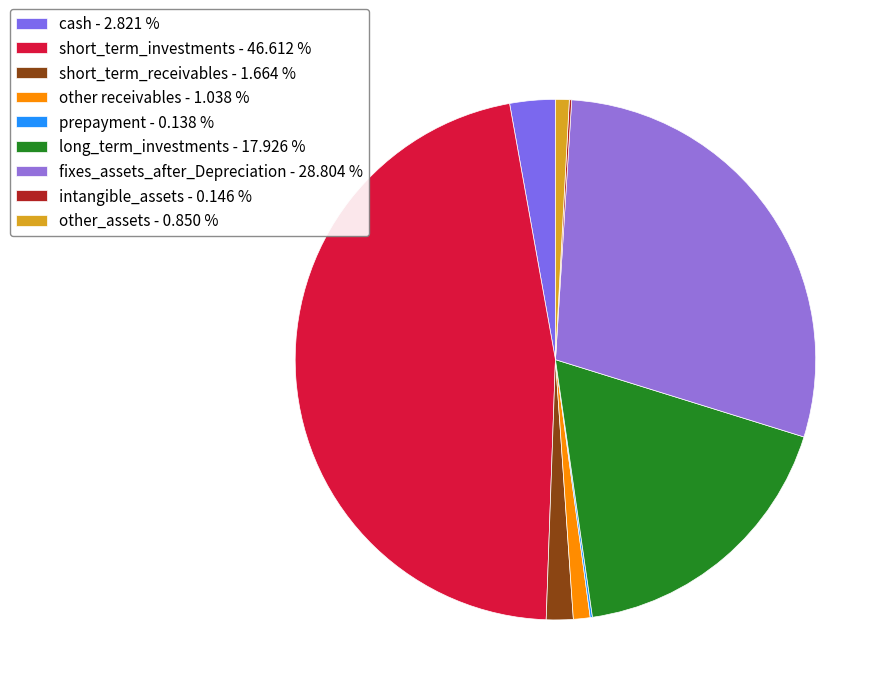

To the nearest percent, what portion does long_term_investments represent?

18%